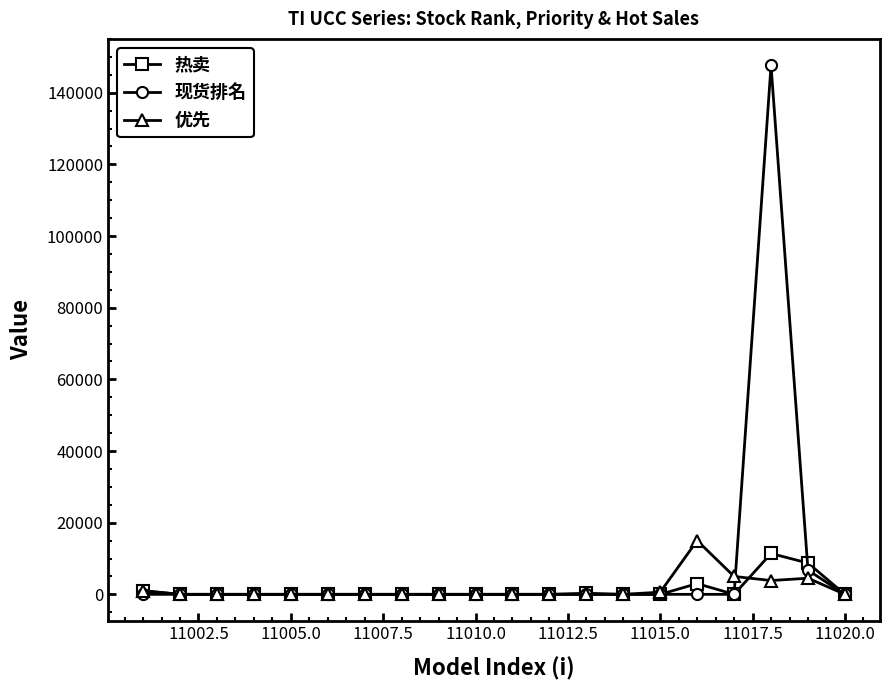

Which series has the largest range (max minus min)?

现货排名